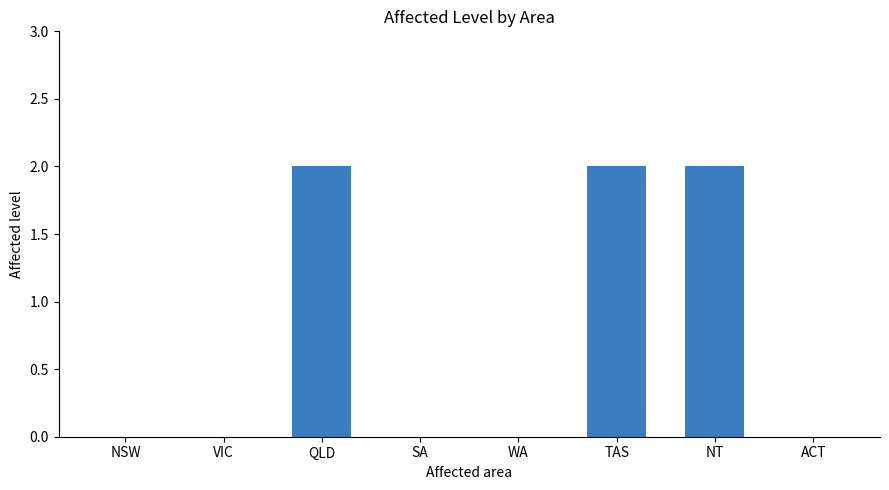

Count the values in the range 0 to 2.

8